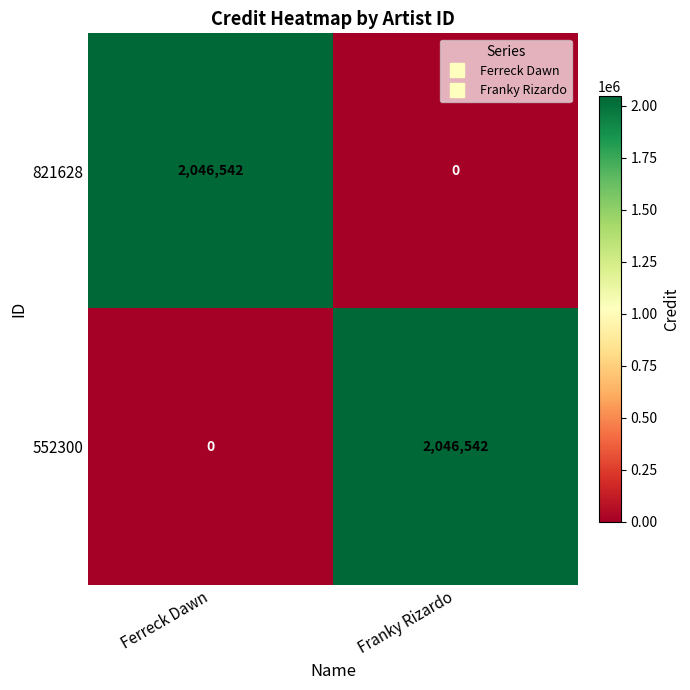

Rank the categories by 552300 value from lowest to highest.

Ferreck Dawn, Franky Rizardo